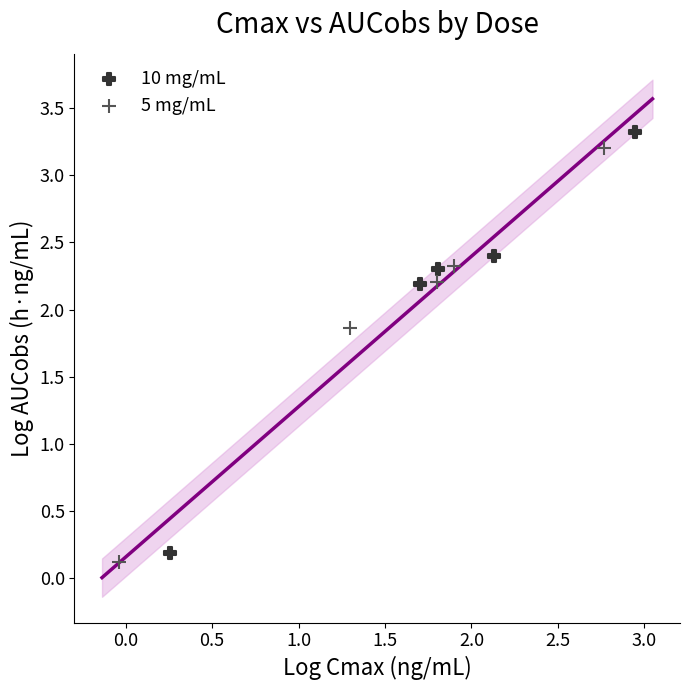

Which series has the widest spread of Y values?

10 mg/mL